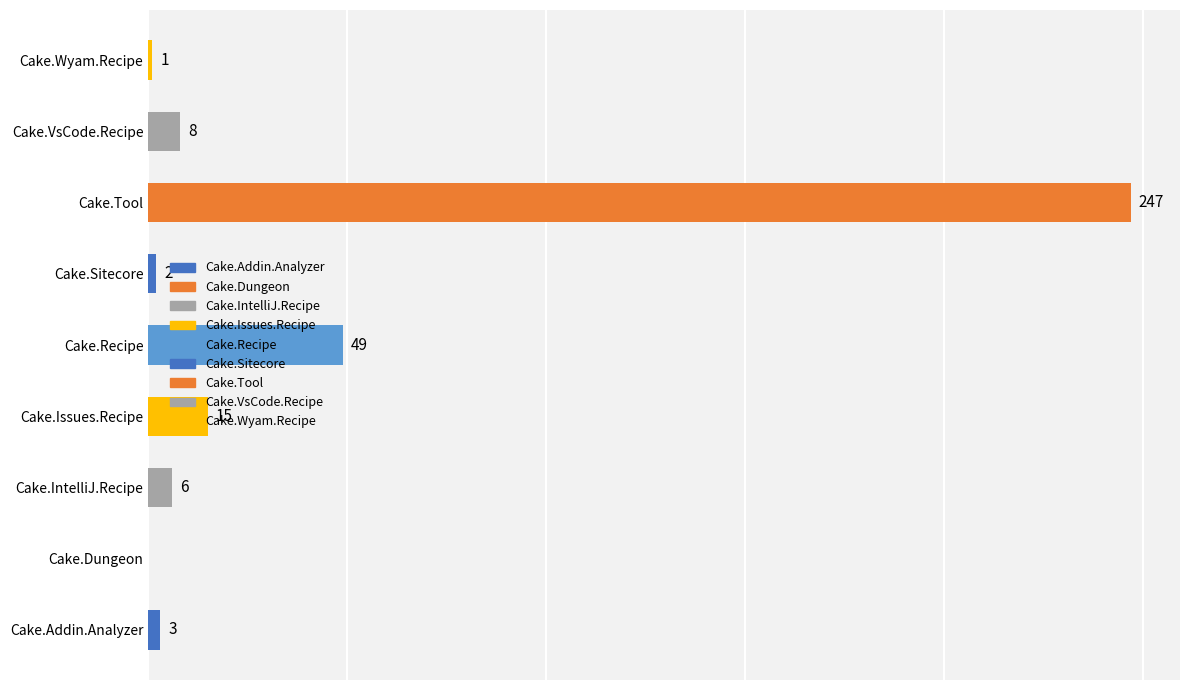

At which label is the value closest to 123?

Cake.Recipe